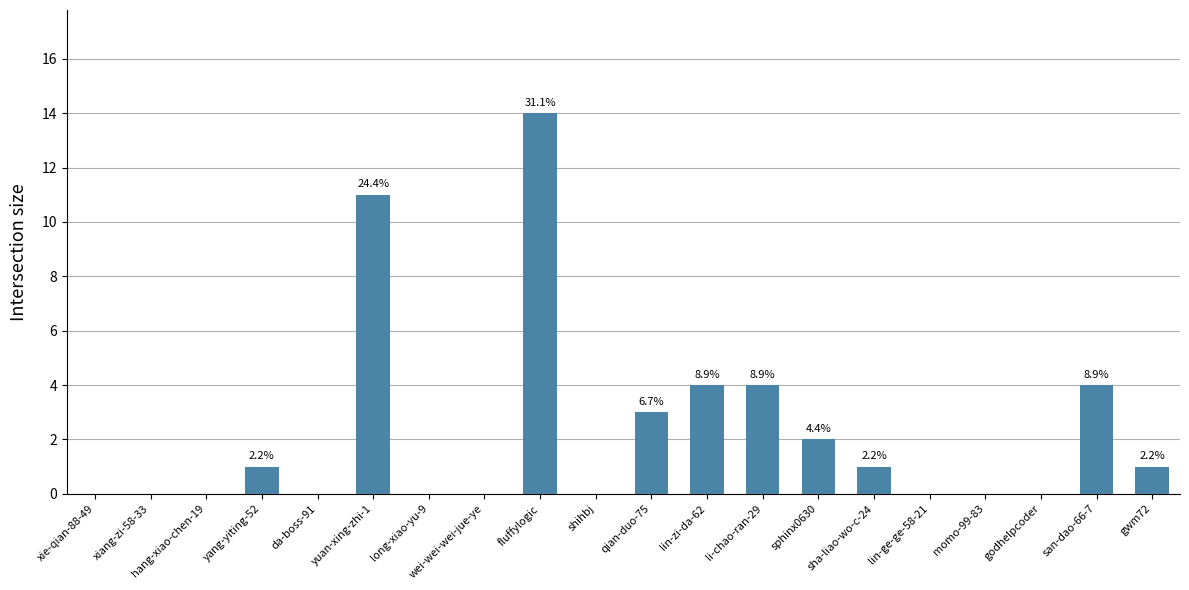

Rank the categories by value from highest to lowest.

fluffylogic, yuan-xing-zhi-1, lin-zi-da-62, li-chao-ran-29, san-dao-66-7, qian-duo-75, sphinx0630, yang-yiting-52, sha-liao-wo-c-24, gwm72, xie-qian-88-49, xiang-zi-58-33, hang-xiao-chen-19, da-boss-91, long-xiao-yu-9, wei-wei-wei-jue-ye, shihbj, lin-ge-ge-58-21, momo-99-83, godhelpcoder